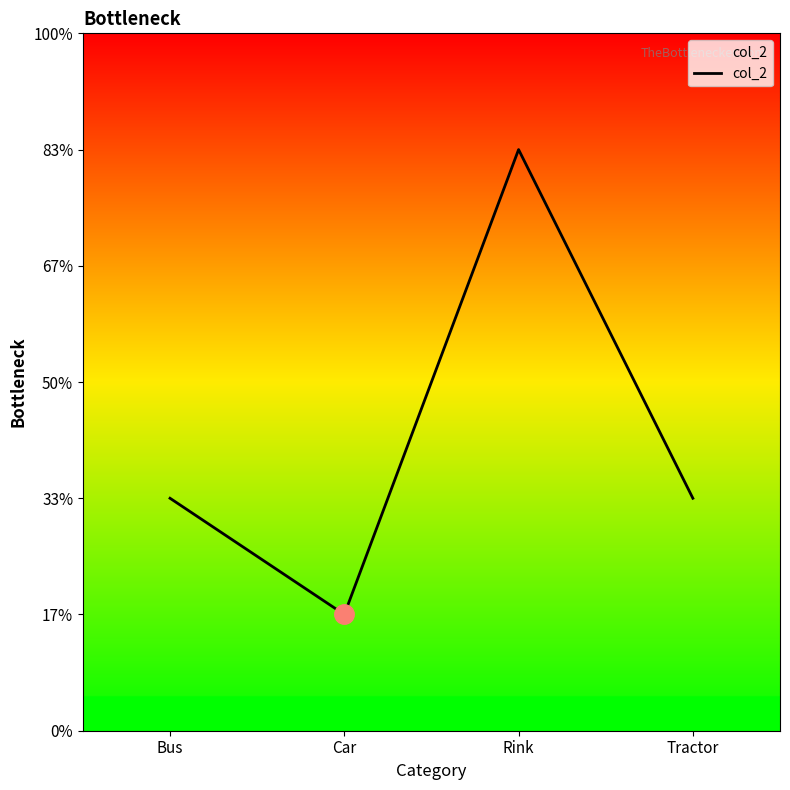

At which category does the data reach its first local peak?

Rink